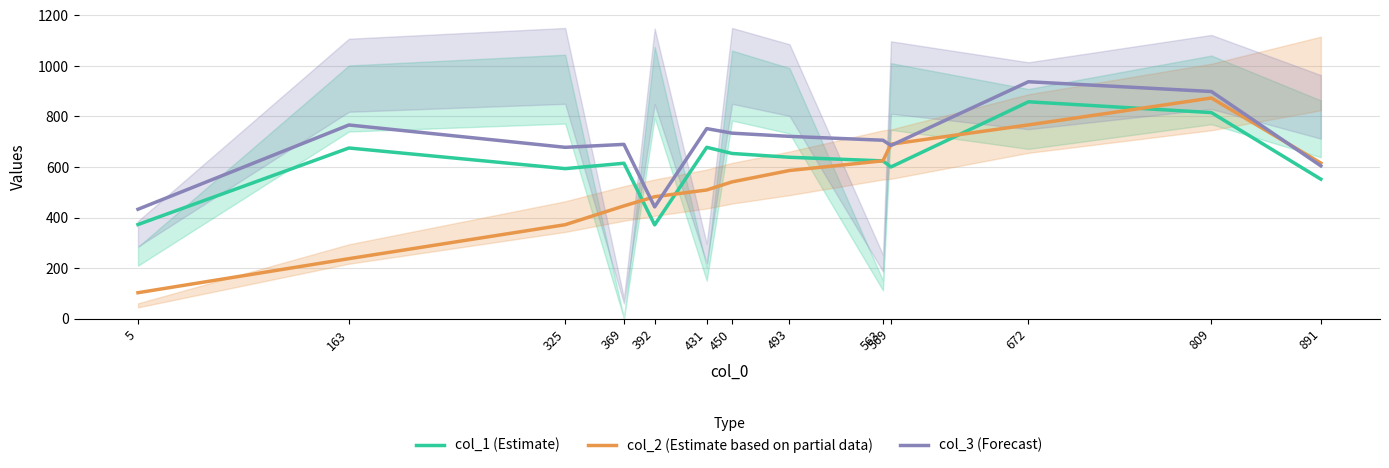

Which series has the largest range (max minus min)?

col_2 (Estimate based on partial data)